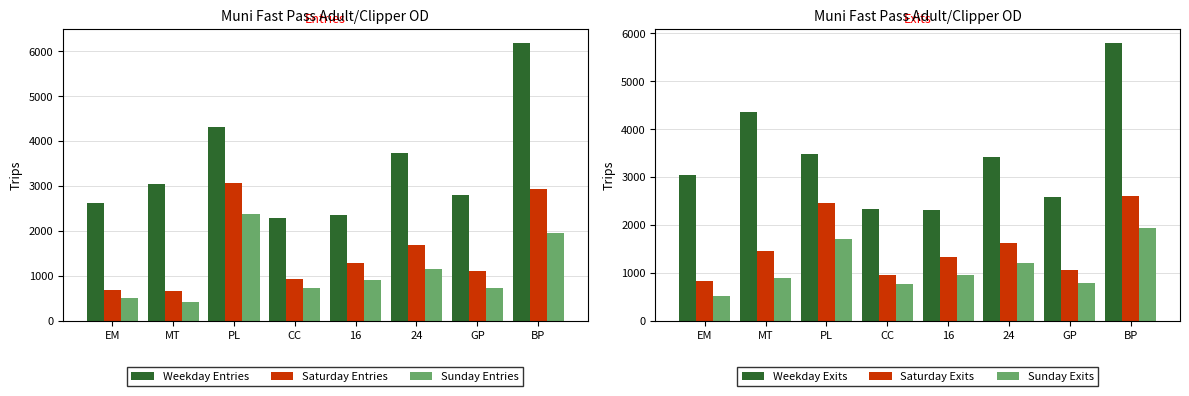

What is the average value of the Sunday Exits series?

1096.5